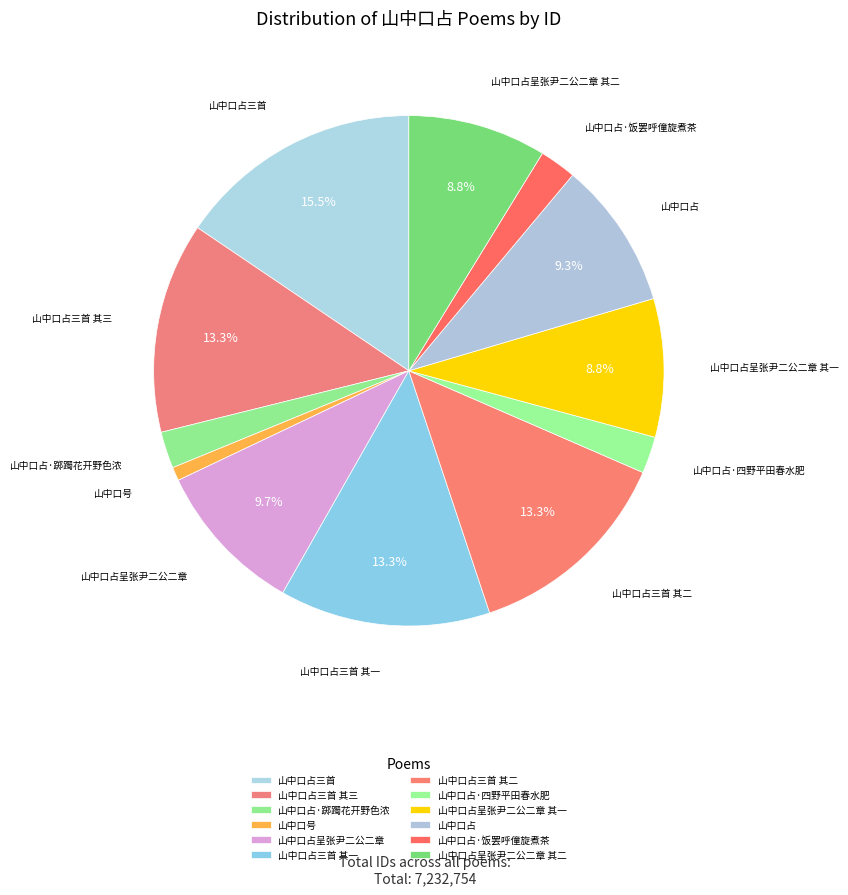

To the nearest percent, what is the combined percentage of 山中口占·饭罢呼僮旋煮茶 and 山中口占呈张尹二公二章?

12%